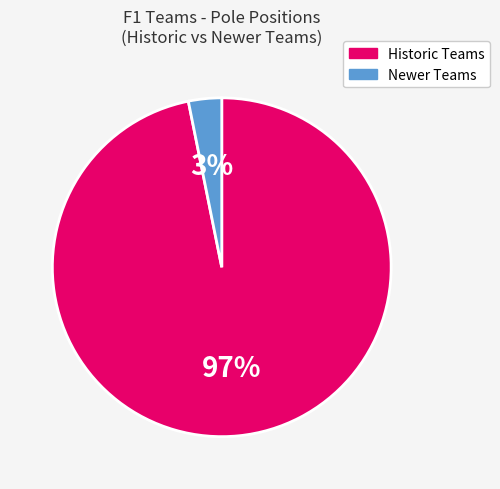

Rank the categories by value from lowest to highest.

Newer Teams, Historic Teams